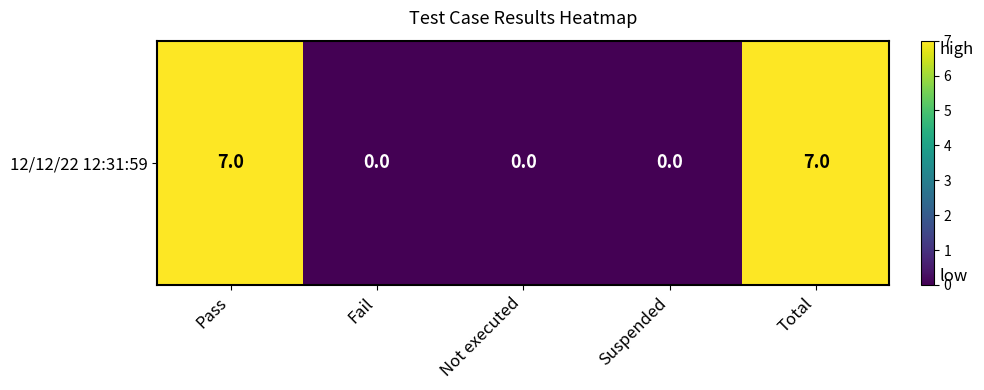

How many values exceed 0?

2